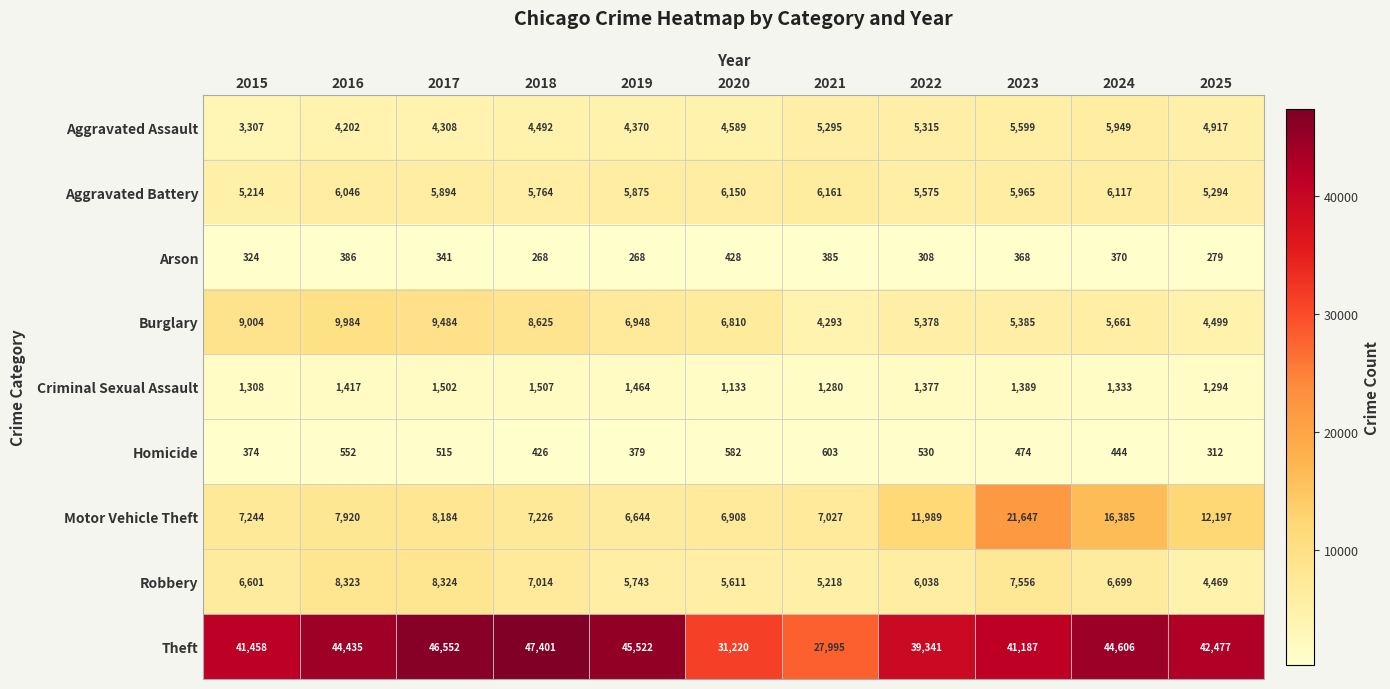

The value of Homicide at 2024 is 444. True or false?

True